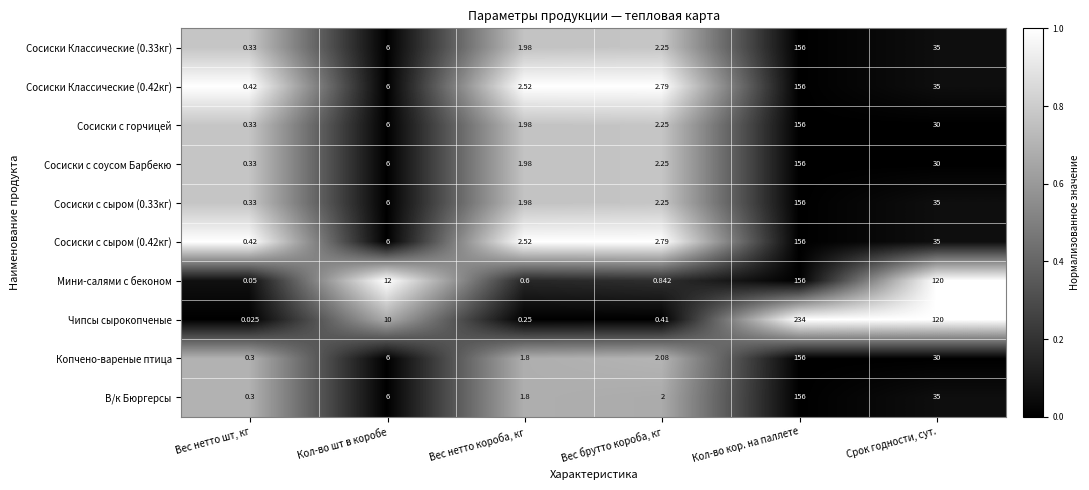

List the labels in order of Сосиски Классические (0.33кг) value, largest first.

Кол-во кор. на паллете, Срок годности, сут., Кол-во шт в коробе, Вес брутто короба, кг, Вес нетто короба, кг, Вес нетто шт, кг